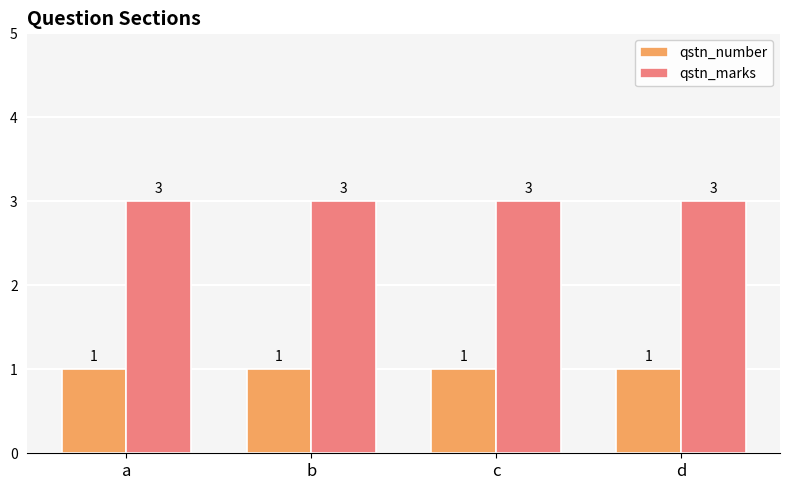

What is the spread (max minus min) of values at d?

2